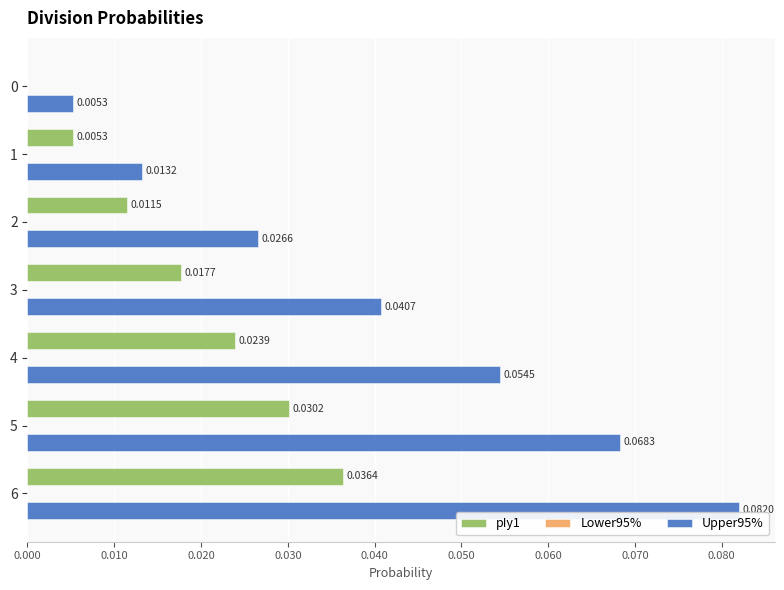

At which category is the sum across all series the highest?

6